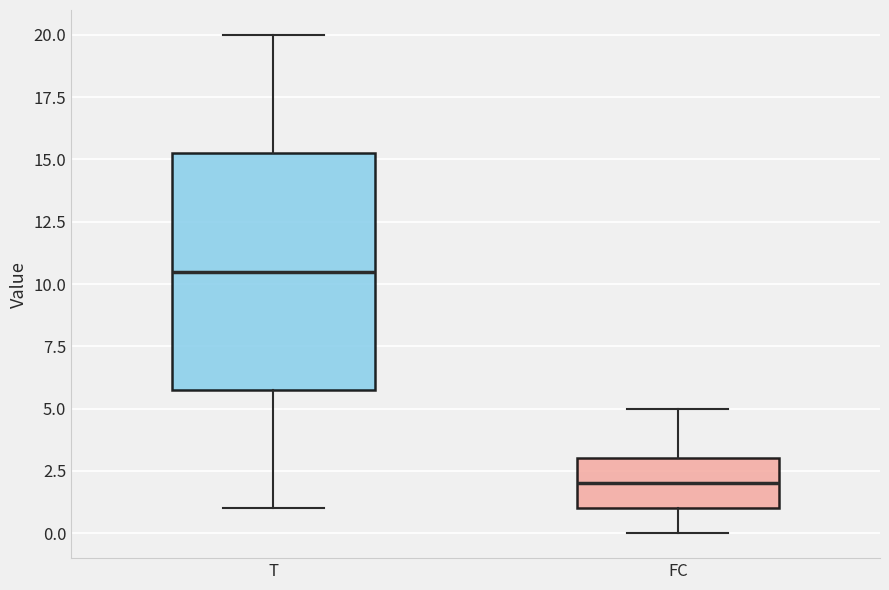

Which box is the tallest, from its lower edge to its upper edge?

T